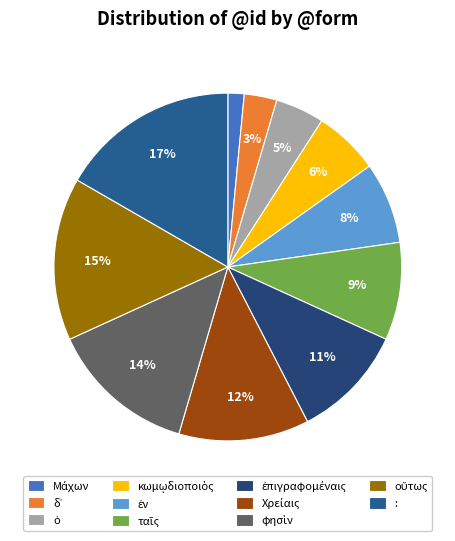

To the nearest percent, what is the difference between the largest and smallest slice percentages?

15%